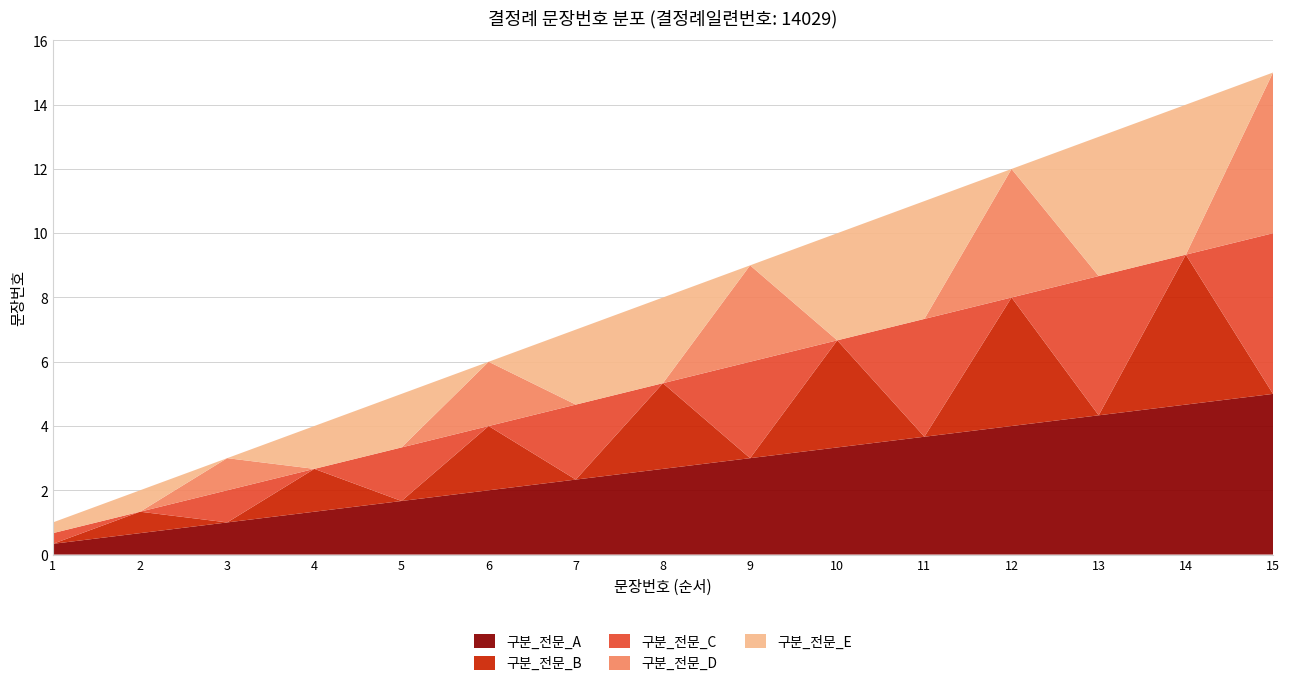

Reading right to left, list all the values displayed in this chart.

15=15	14=14	13=13	12=12	11=11	10=10	9=9	8=8	7=7	6=6	5=5	4=4	3=3	2=2	1=1